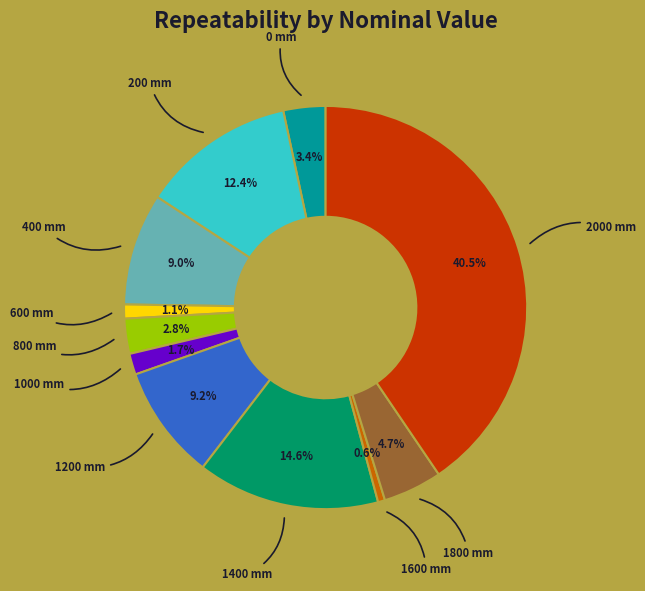

Which has a higher value, 1400 mm or 2000 mm?

2000 mm